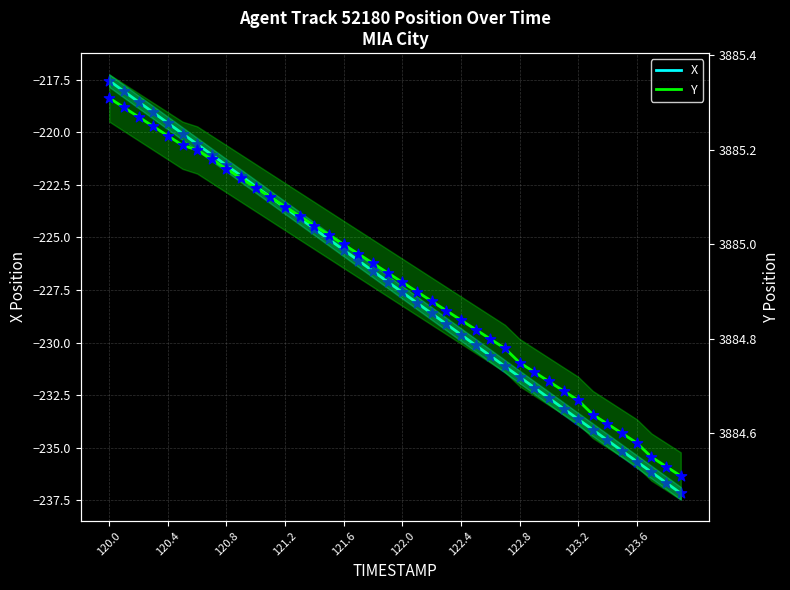

Which series has the widest spread of Y values?

X